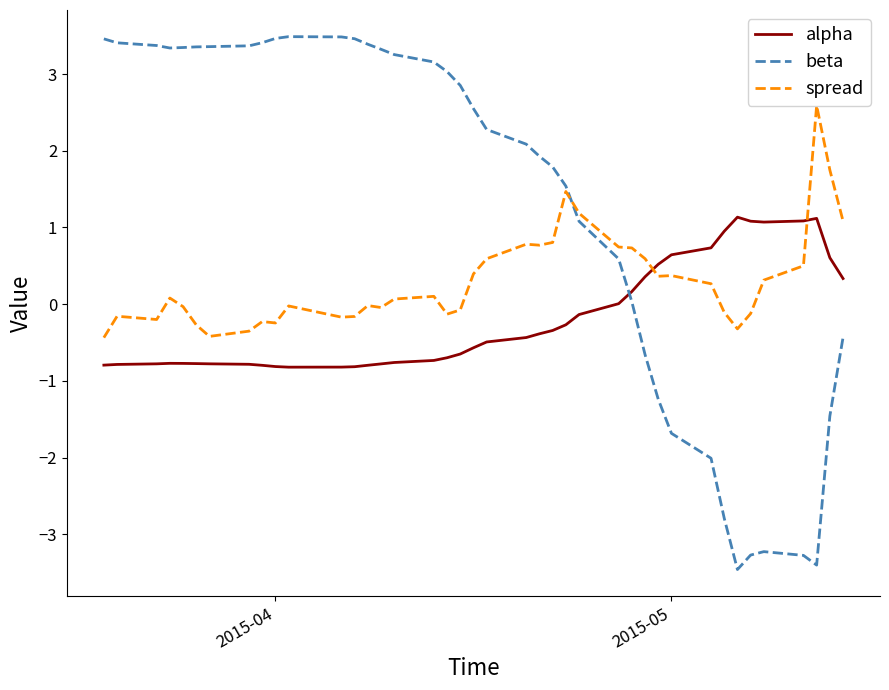

List the series in order of their peak value, highest first.

beta, spread, alpha